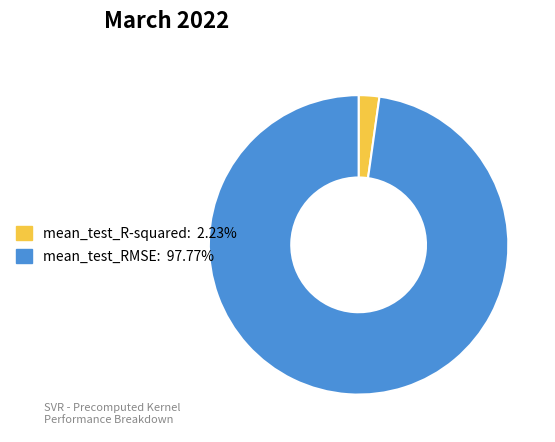

Rank the categories by value from highest to lowest.

mean_test_RMSE, mean_test_R-squared